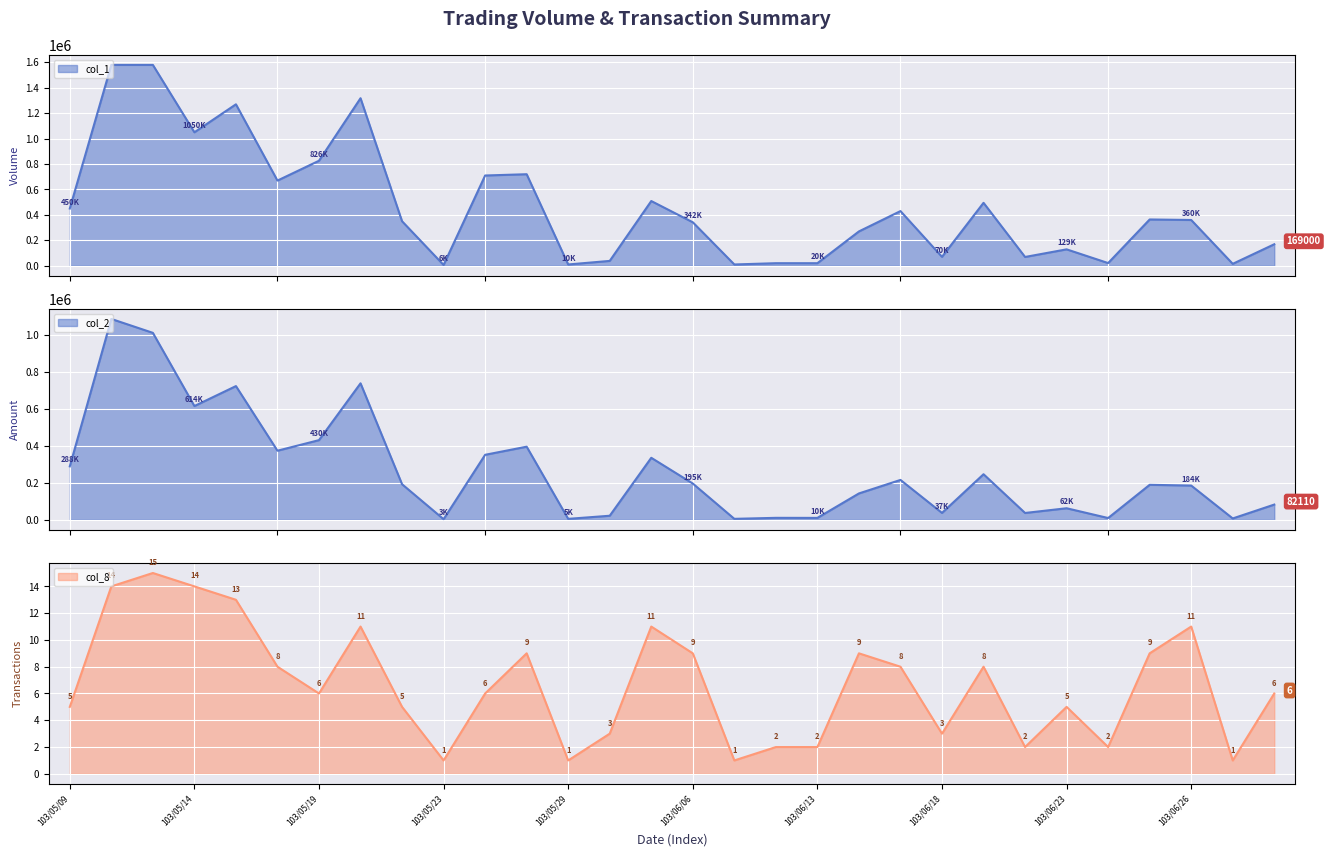

True or false: col_2 has more than 1 points higher than both neighbors.

True